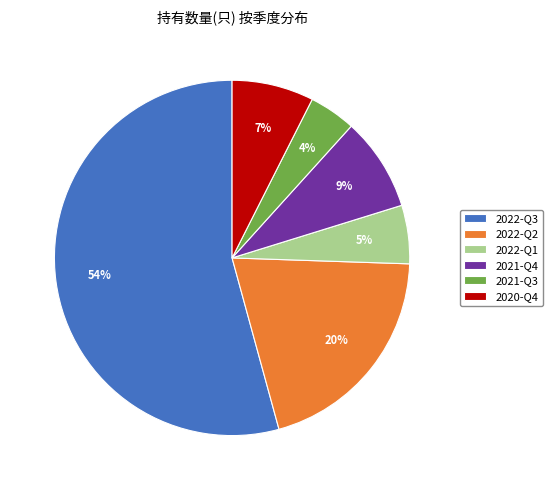

To the nearest percent, what is the combined percentage of 2020-Q4 and 2022-Q3?

62%